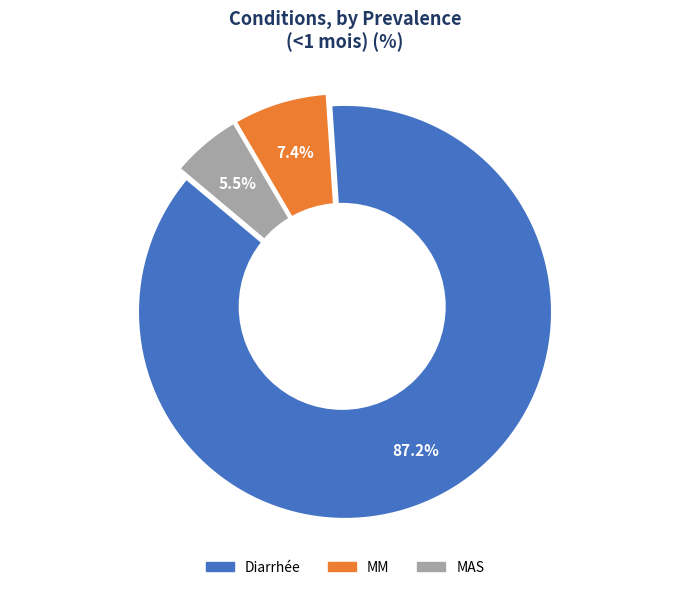

Is MM the majority of the pie?

No